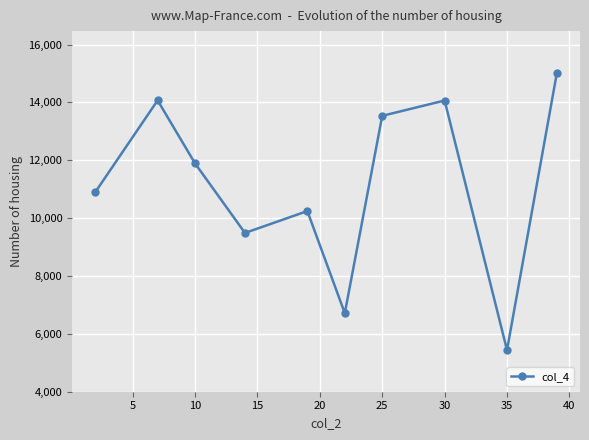

What is the minimum value shown in the chart?

5437